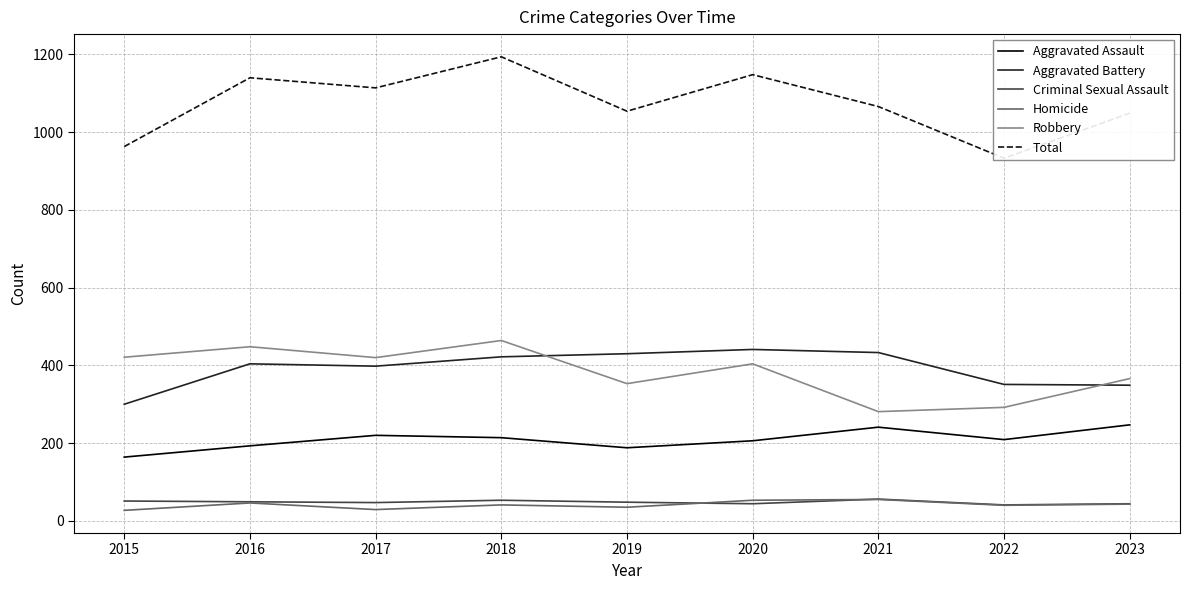

Reading left to right, what are all the values shown in this chart?

Aggravated Assault: 2015=164	2016=193	2017=220	2018=214	2019=188	2020=206	2021=241	2022=209	2023=247
Aggravated Battery: 2015=300	2016=404	2017=398	2018=422	2019=430	2020=441	2021=433	2022=351	2023=349
Criminal Sexual Assault: 2015=51	2016=49	2017=47	2018=53	2019=48	2020=44	2021=56	2022=41	2023=44
Homicide: 2015=27	2016=46	2017=29	2018=41	2019=35	2020=53	2021=55	2022=40	2023=43
Robbery: 2015=421	2016=448	2017=420	2018=464	2019=353	2020=404	2021=281	2022=292	2023=366
Total: 2015=963	2016=1140	2017=1114	2018=1194	2019=1054	2020=1148	2021=1066	2022=933	2023=1049